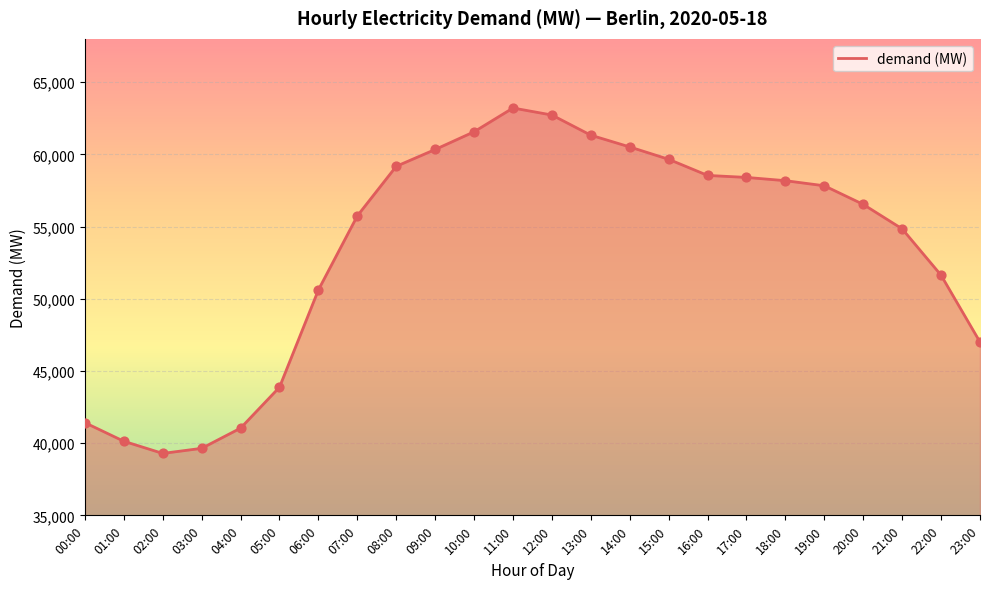

Between 20:00 and 11:00, which is larger?

11:00